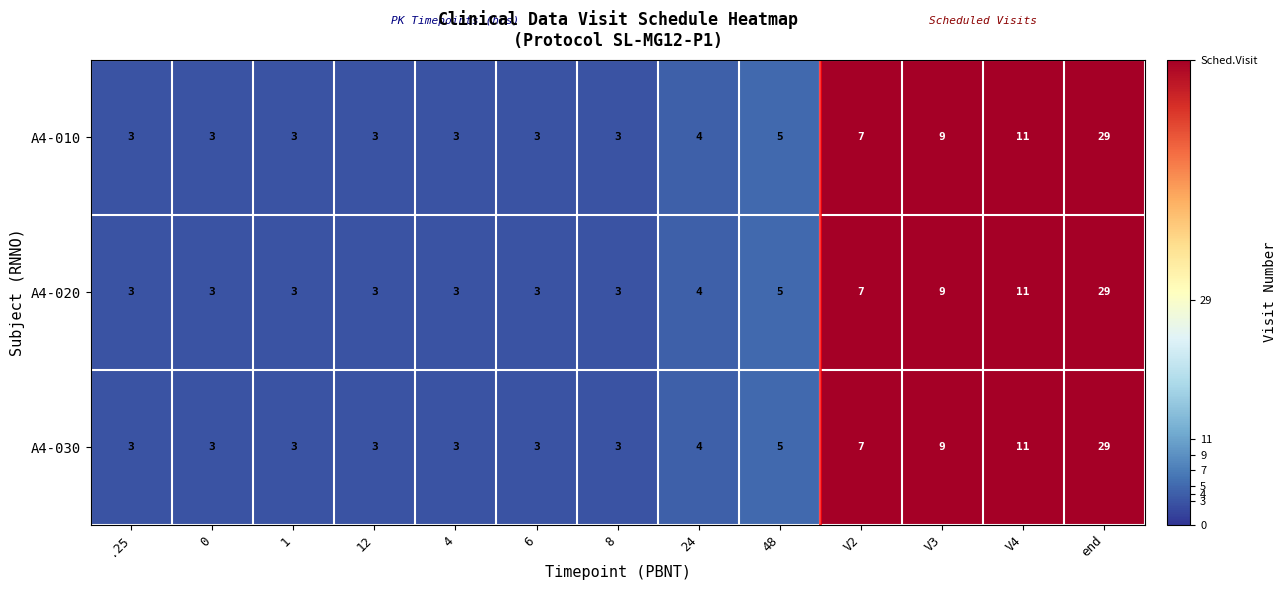

What is the sum of the A4-010 values at 12 and V3?

12